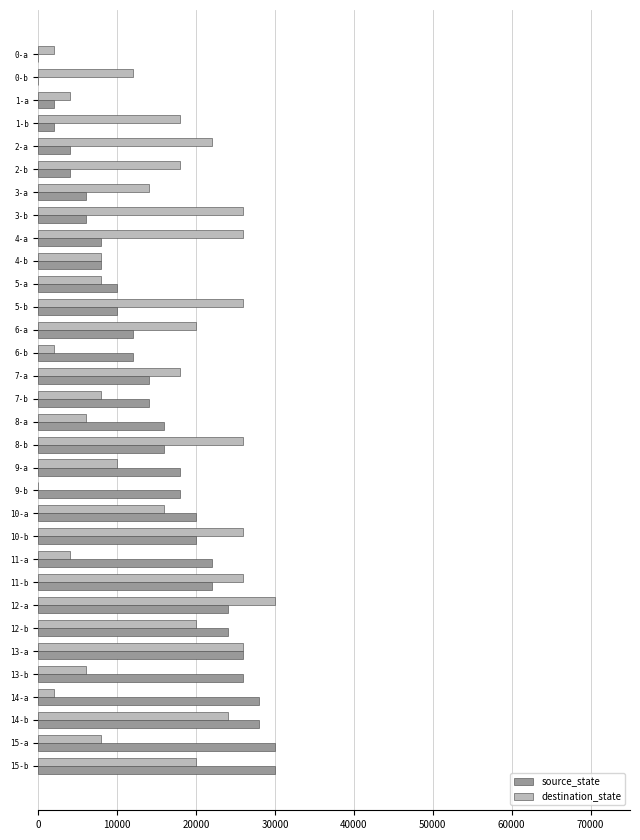

How many categories are shown in the chart?

32